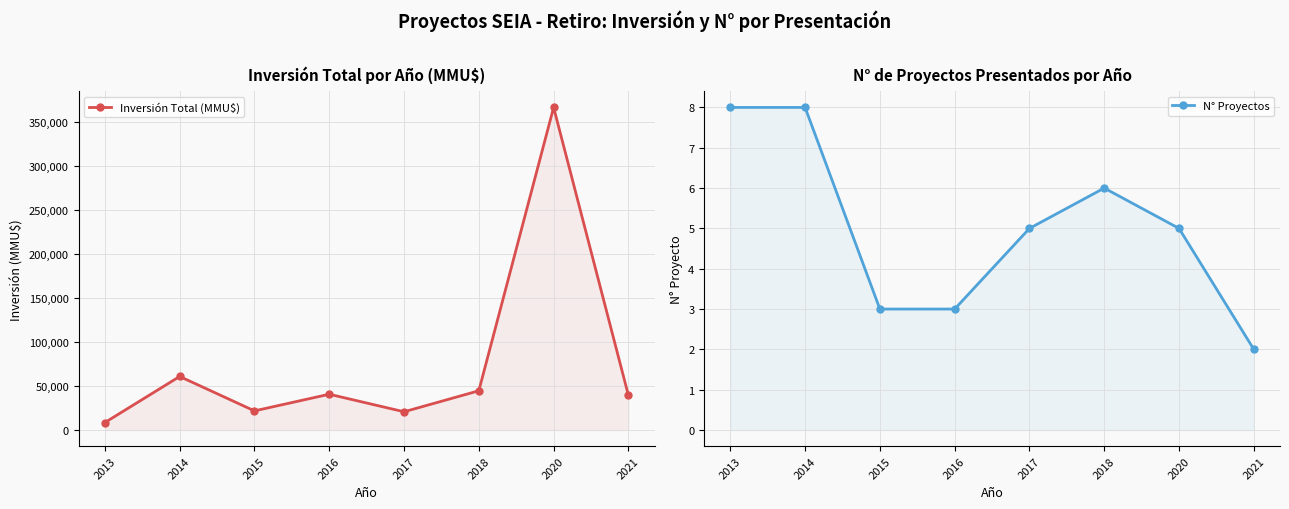

What is the difference between the second highest and second lowest values in the N° Proyectos series?

5